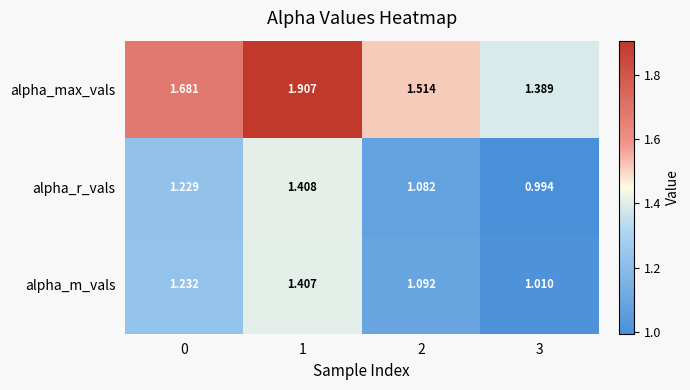

Which series has the widest spread of values?

alpha_max_vals